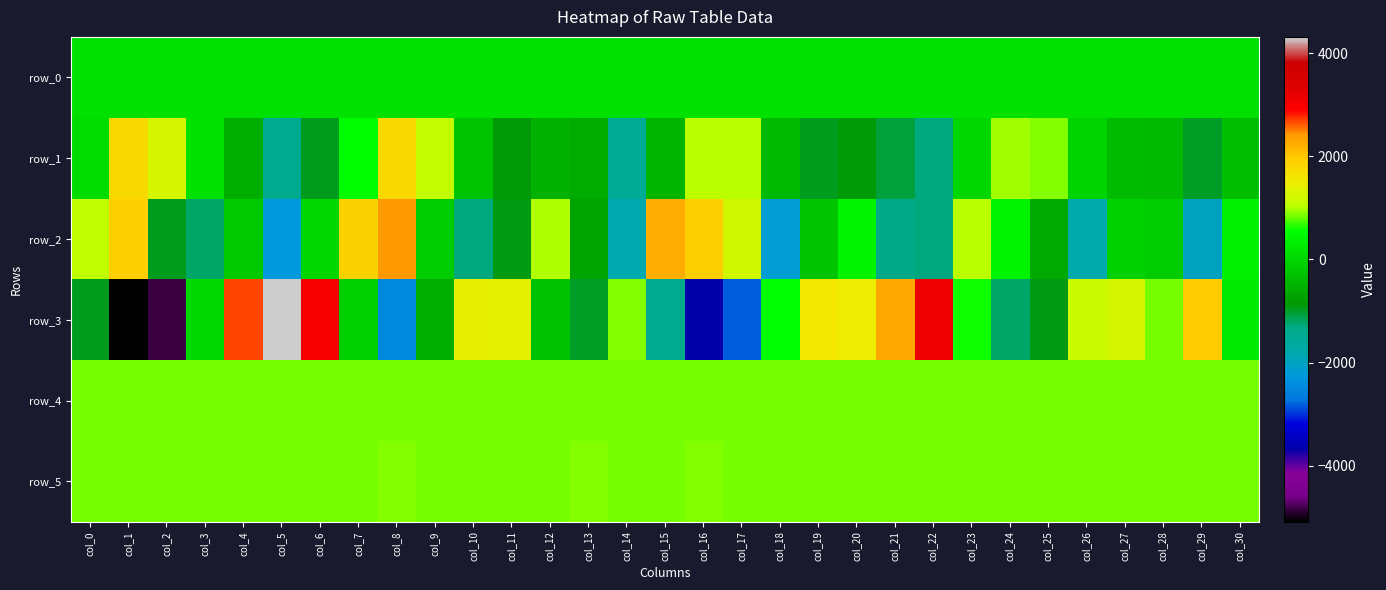

Between col_4 and col_11, which series saw the biggest shift?

row_3